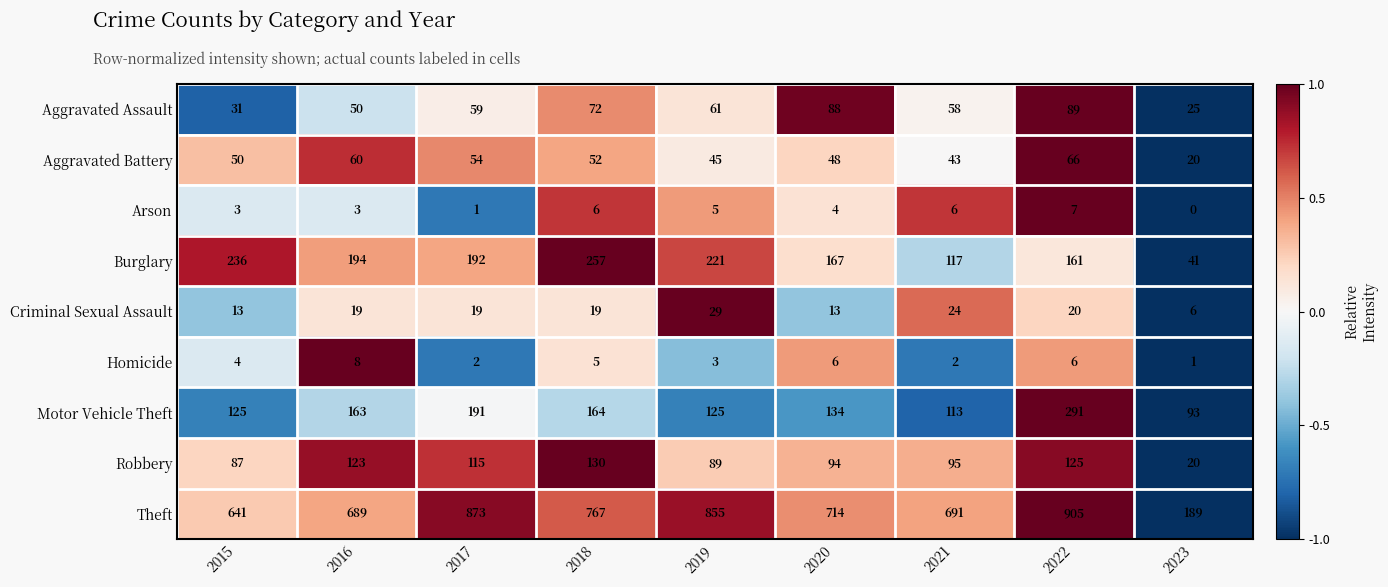

Which category has the lowest value in the Criminal Sexual Assault series?

2023